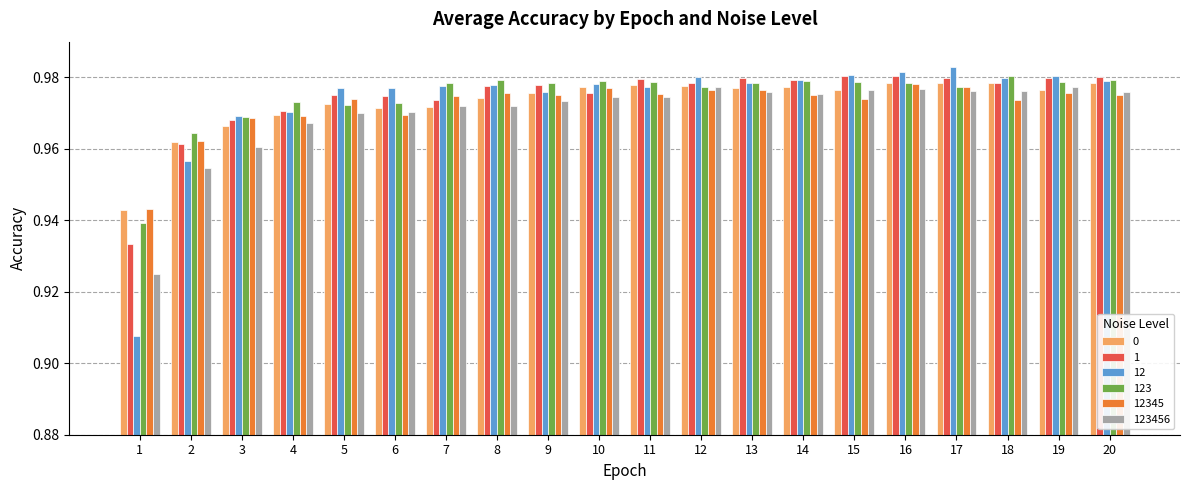

Count the 0 values in the range 0 to 1.

20